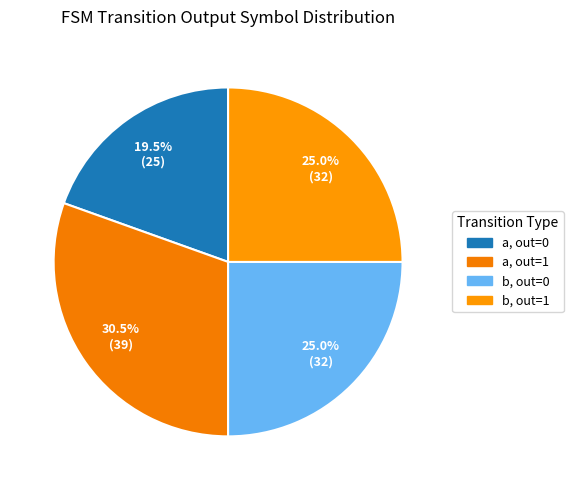

Does any single category account for the majority?

No